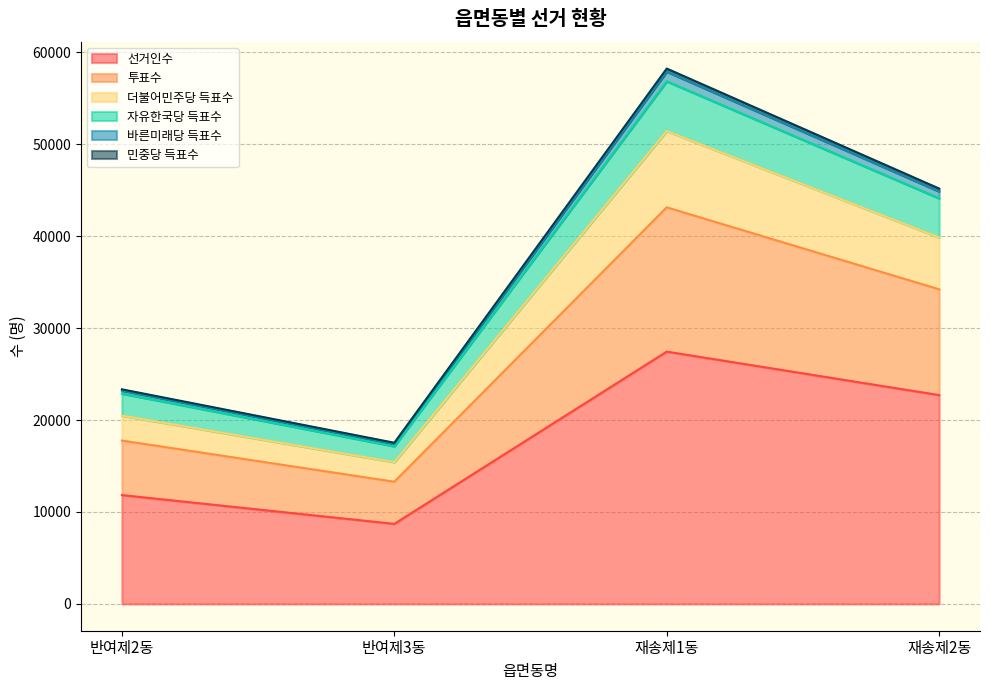

What is the difference between the 선거인수 values at 재송제2동 and 반여제3동?

14004